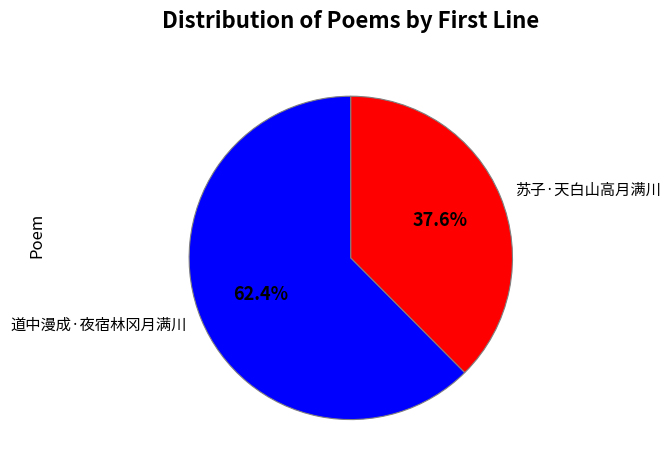

Is there any slice that represents more than half of the pie?

Yes